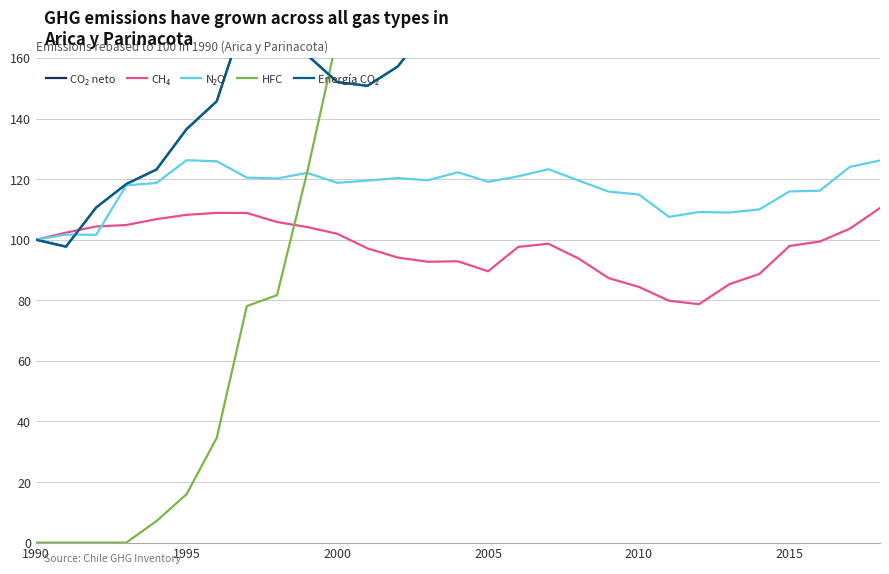

Between 19 and 17, which is larger?

19